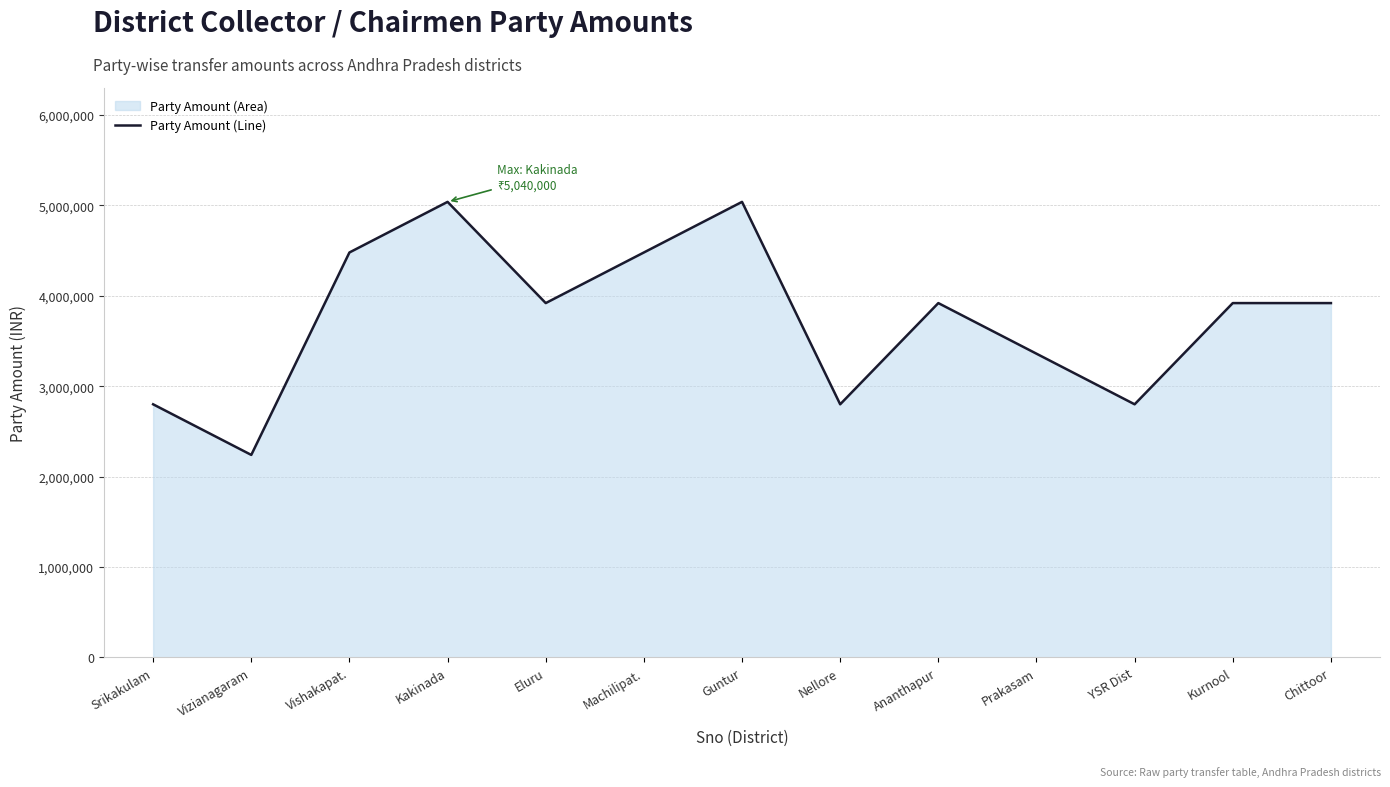

List the labels in order of value, largest first.

Kakinada, Guntur, Vishakapat., Machilipat., Eluru, Ananthapur, Kurnool, Chittoor, Prakasam, Srikakulam, Nellore, YSR Dist, Vizianagaram